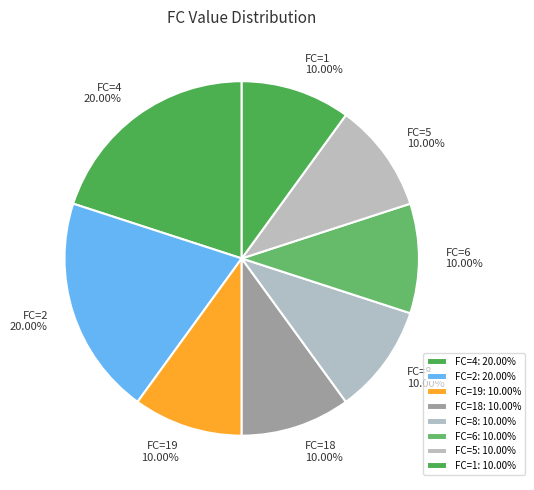

Approximately how many times larger is the value at FC=18 compared to FC=4?

0.5